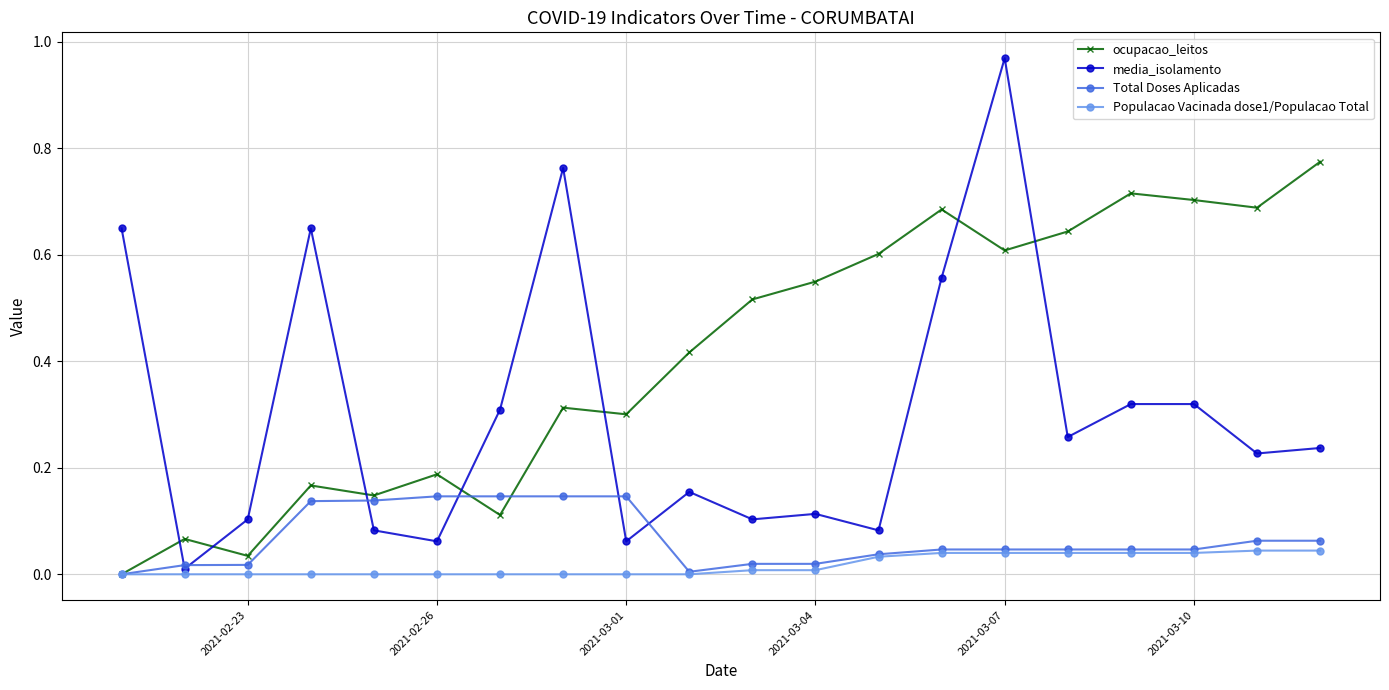

List the series in order of their peak value, lowest first.

Populacao Vacinada dose1/Populacao Total, Total Doses Aplicadas, ocupacao_leitos, media_isolamento